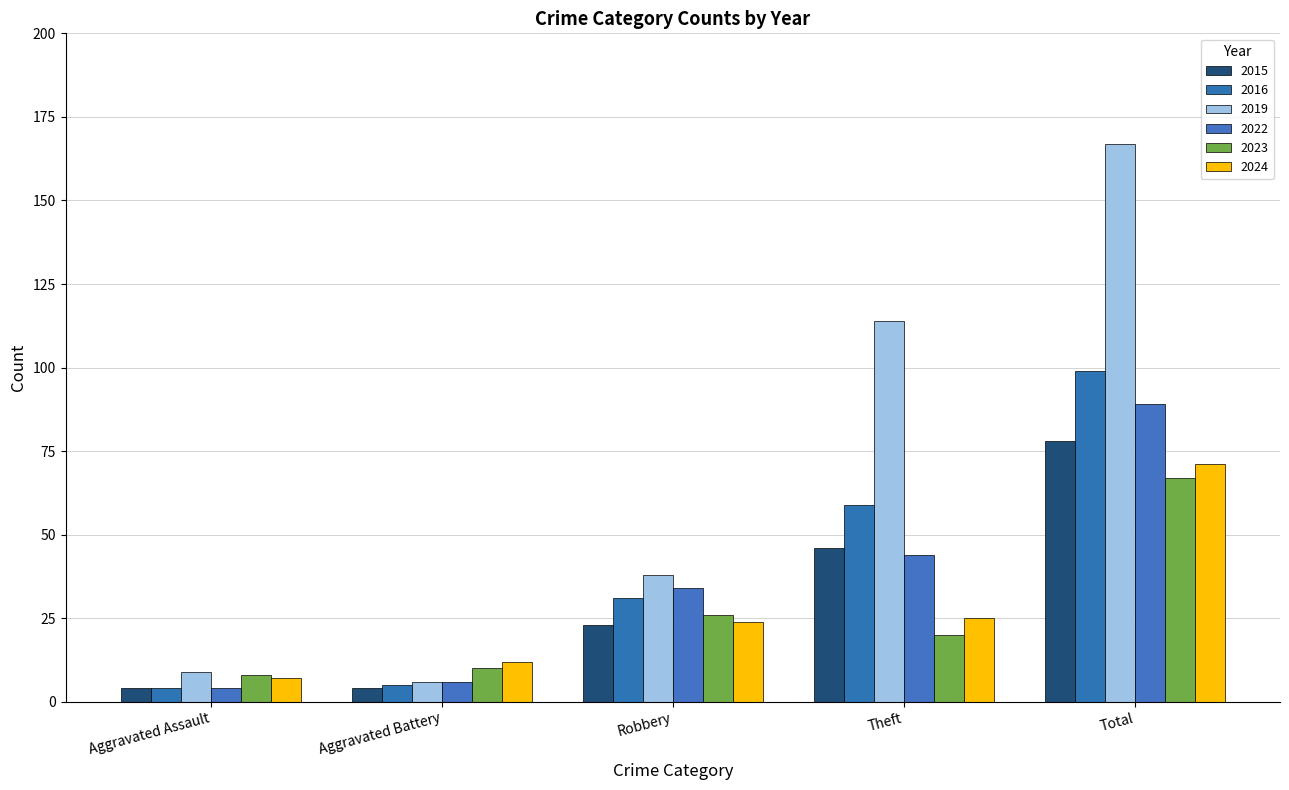

What is the maximum value shown in the chart?

167